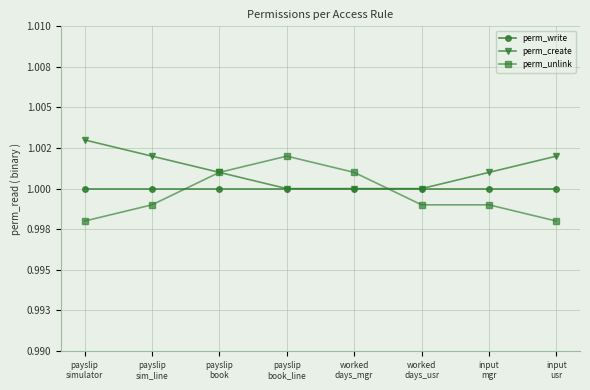

What position from the left is worked
days_usr?

6